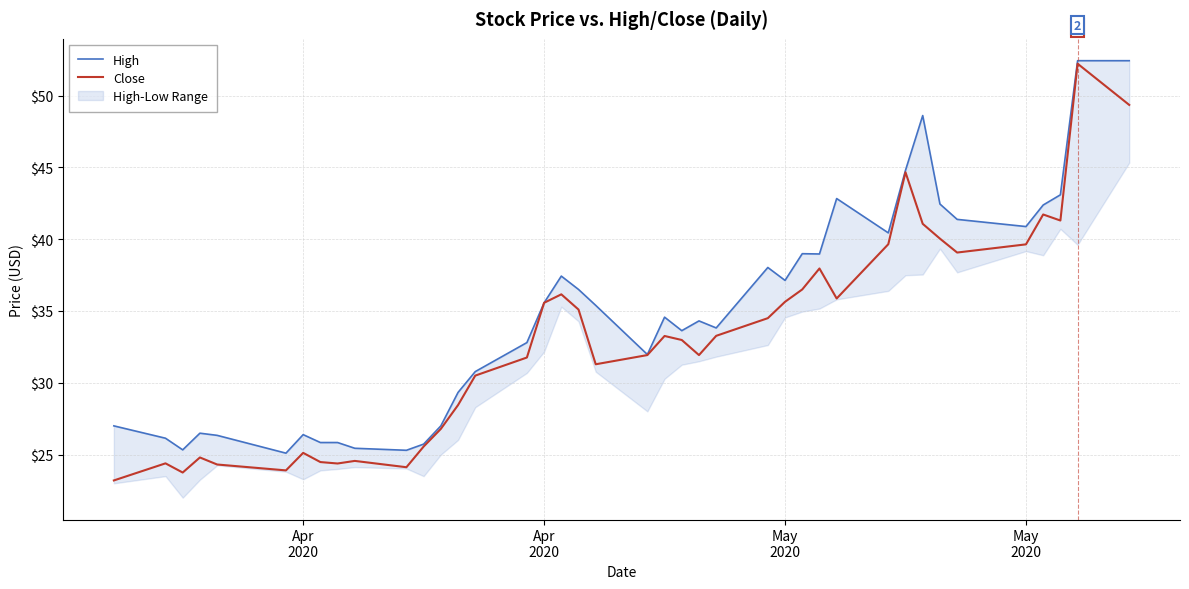

Rank the series by their average value, from highest to lowest.

High, Close